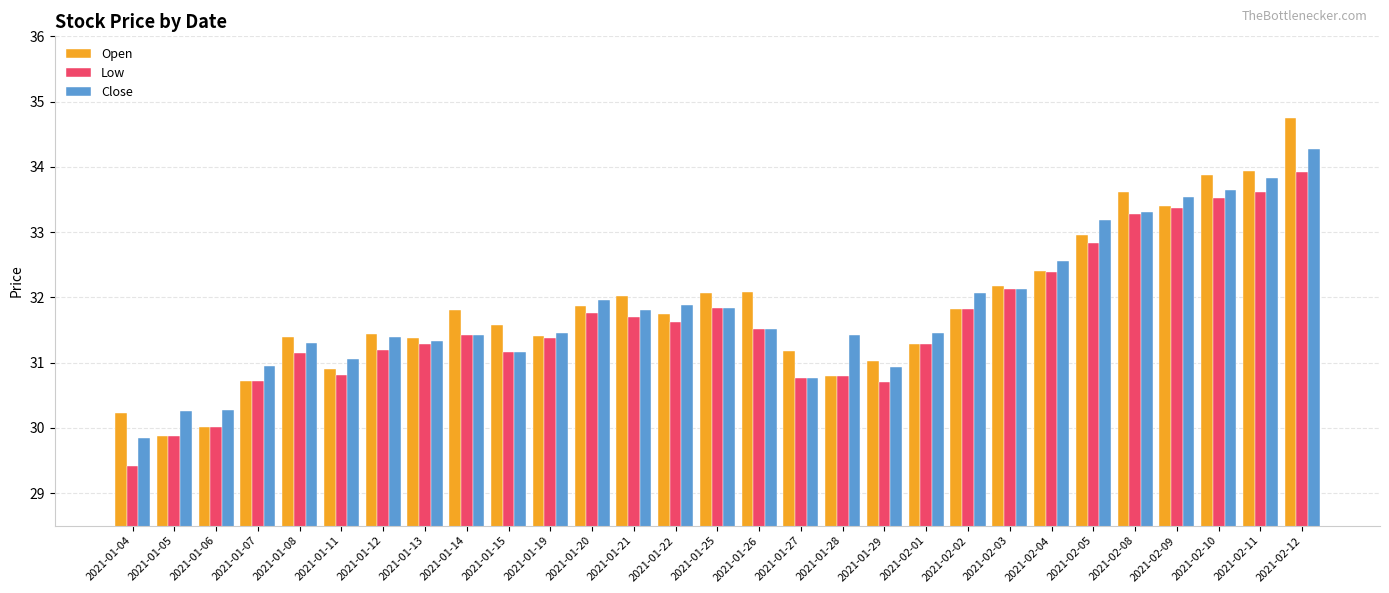

What is the difference between the maximum and minimum values in the Close series?

4.4